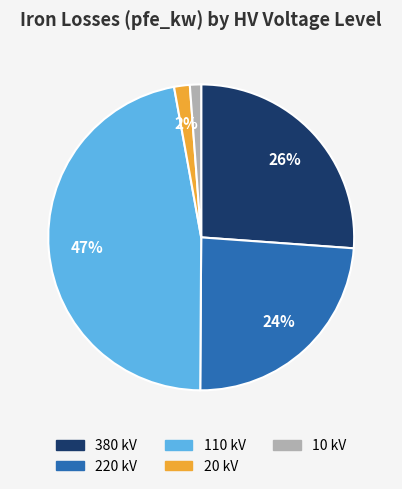

Is there any slice that represents more than half of the pie?

No